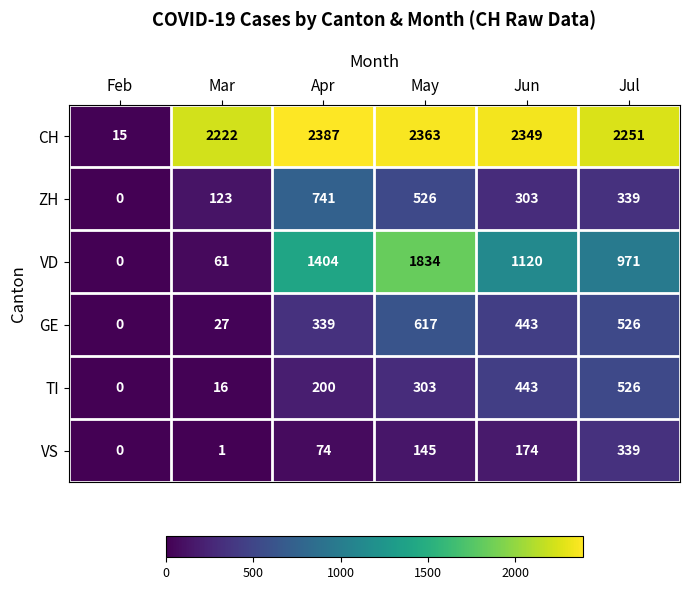

Which series has the largest range (max minus min)?

CH